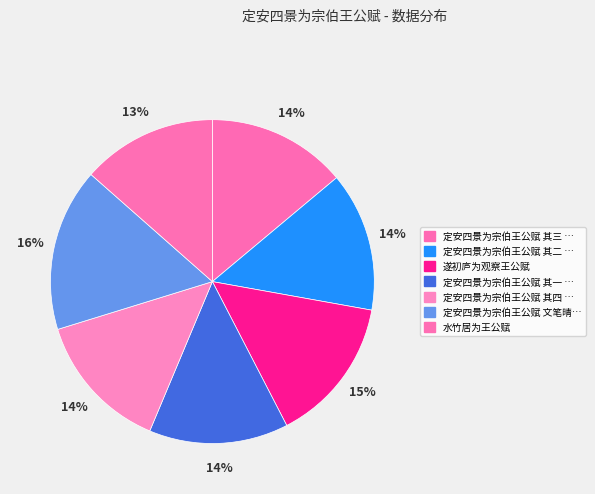

Count the number of slices in the pie.

7